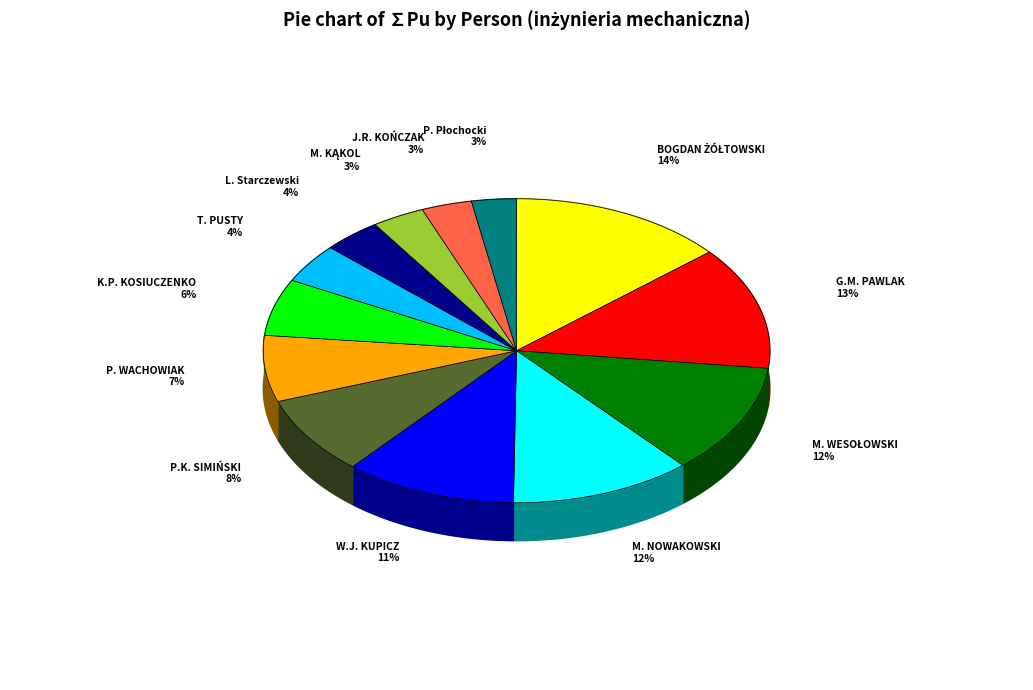

Count the number of slices in the pie.

13